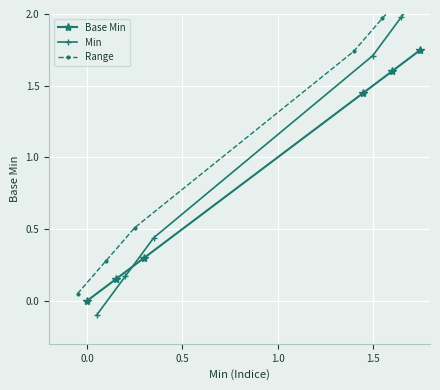

How many intersections are there between Min and Base Min?

1